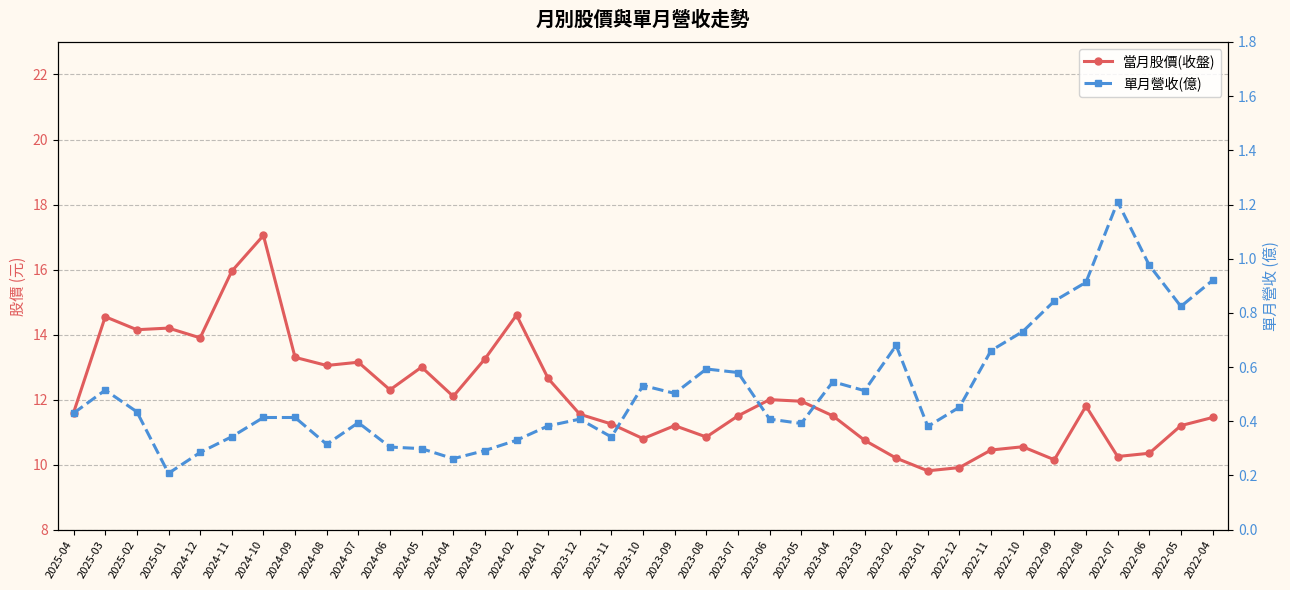

What is the label of the 35th point from the left?

2022-06